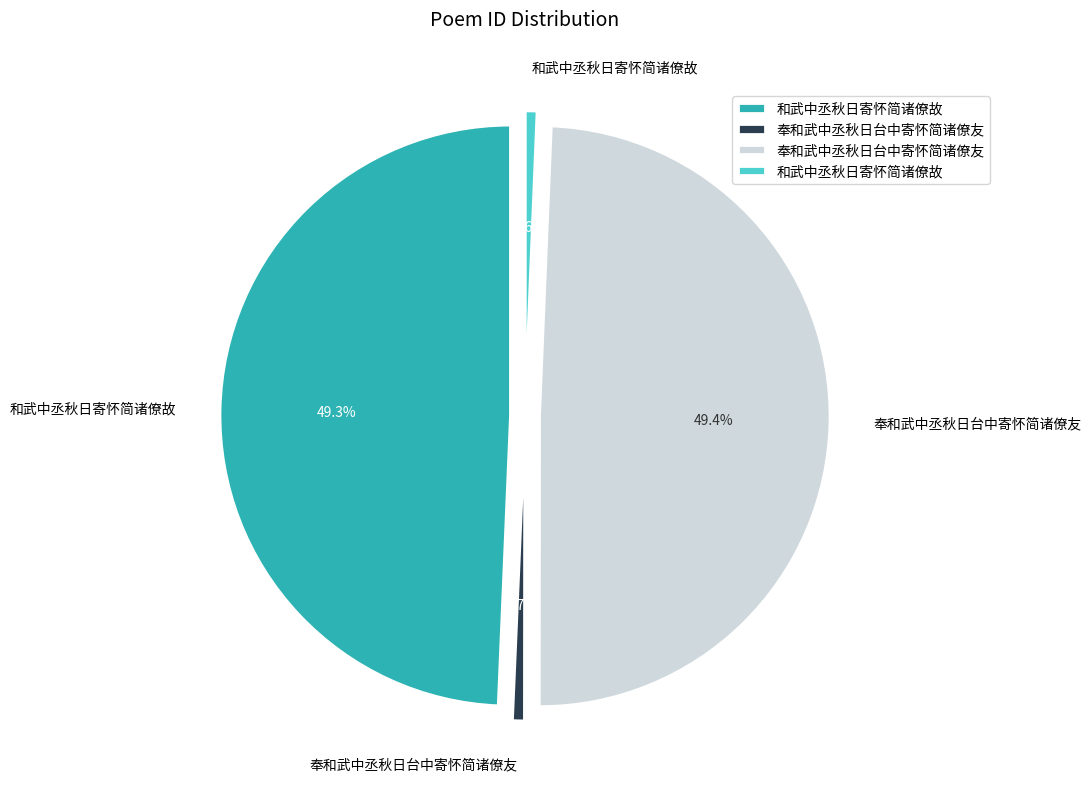

Which slice is the smallest?

和武中丞秋日寄怀简诸僚故